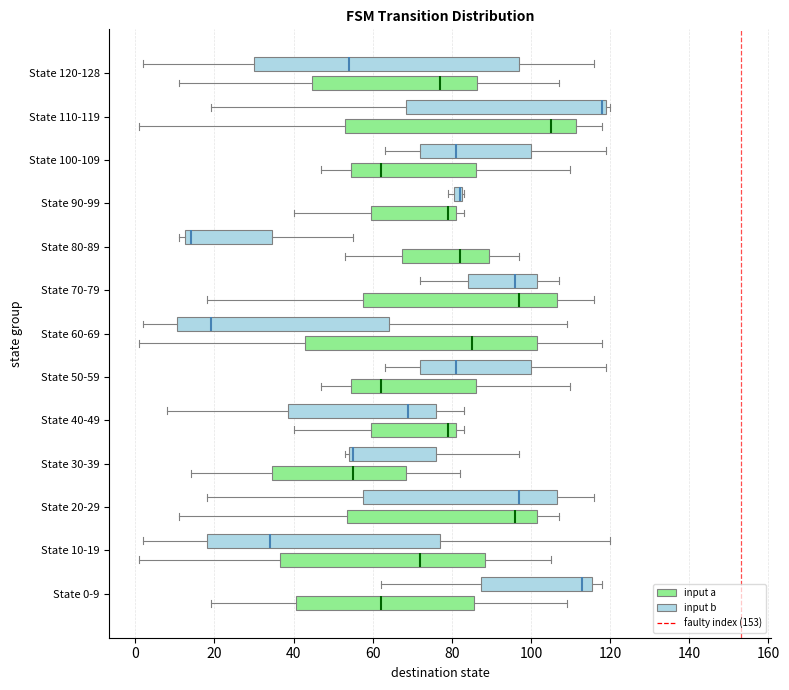

Where is the left edge of the box for State 0-9 (input b) on the x-axis? The values are not printed on the chart, so give them approximately, as read against the axis.

88